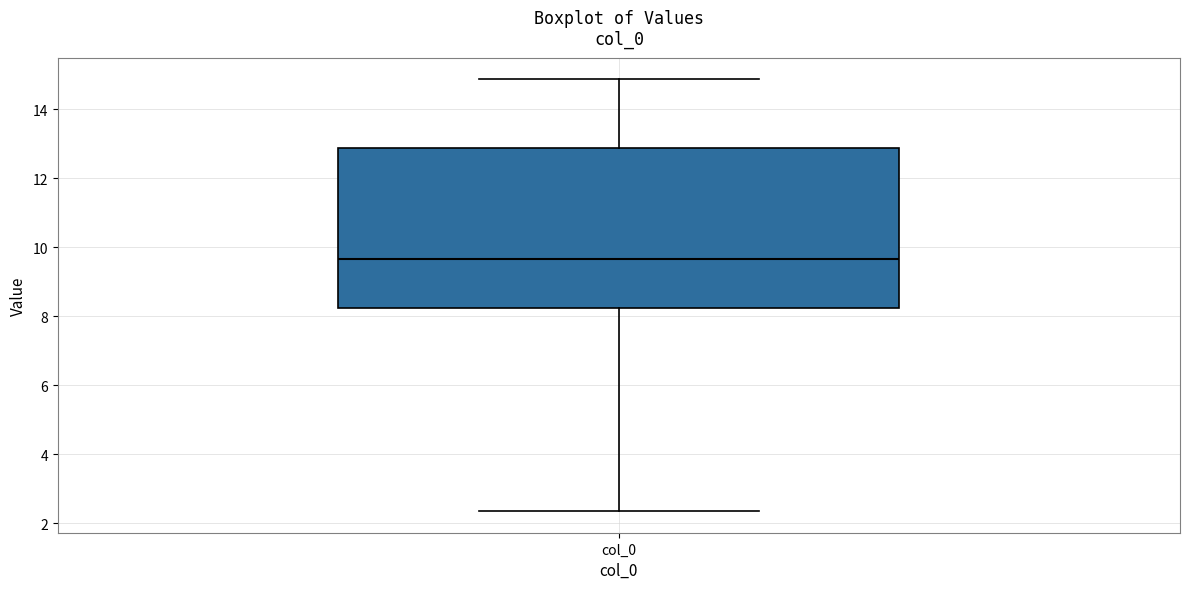

Where does the median line of the box for col_0 sit on the y-axis? The values are not printed on the chart, so give them approximately, as read against the axis.

9.6